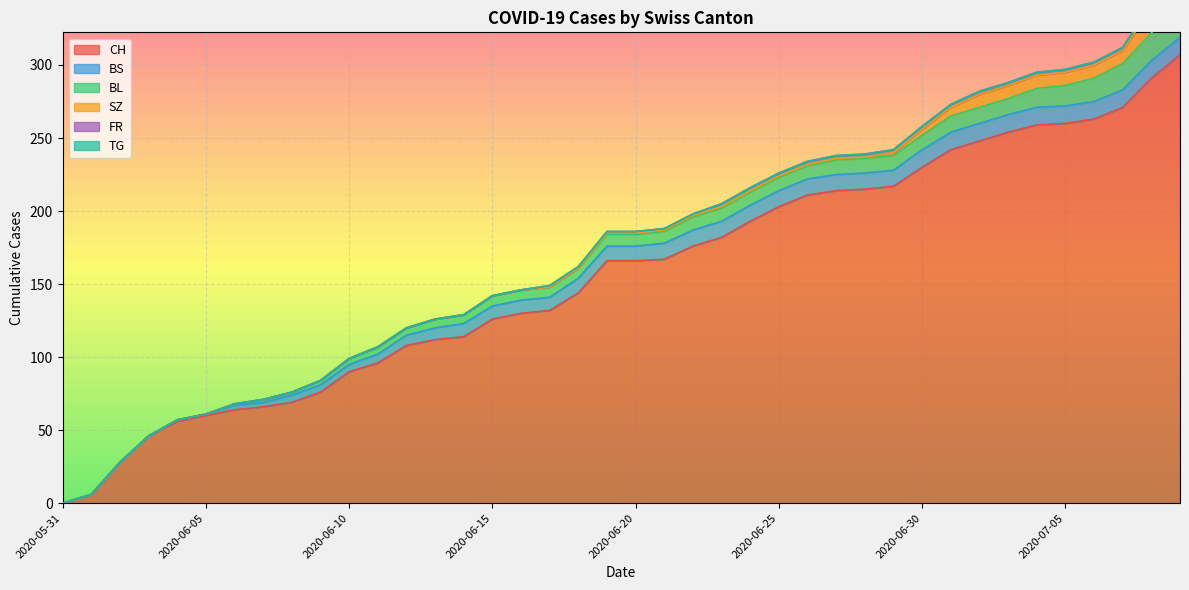

Which series has the widest spread of values?

CH